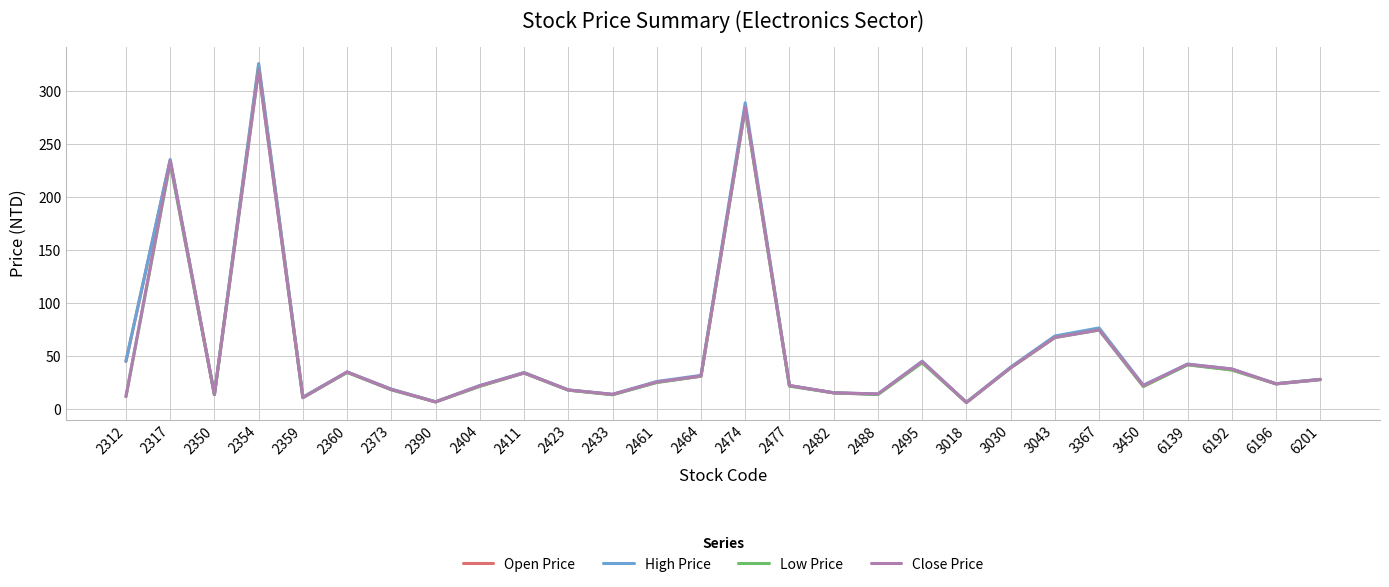

Is it true that Open Price equals 18.1 at 2423?

True